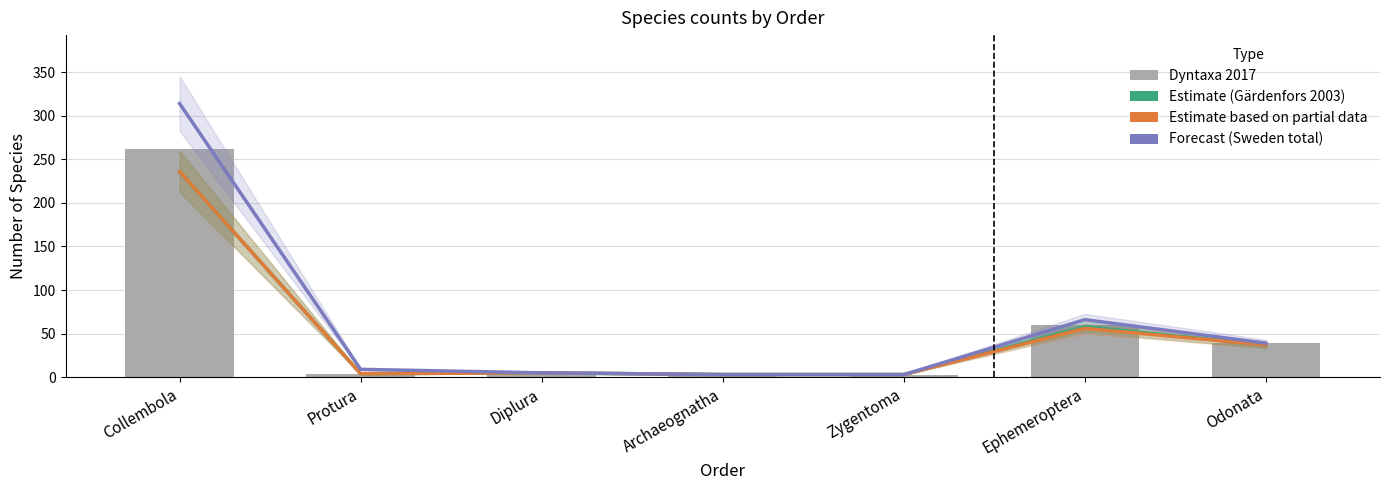

Which series has the largest range (max minus min)?

Sweden estimated total